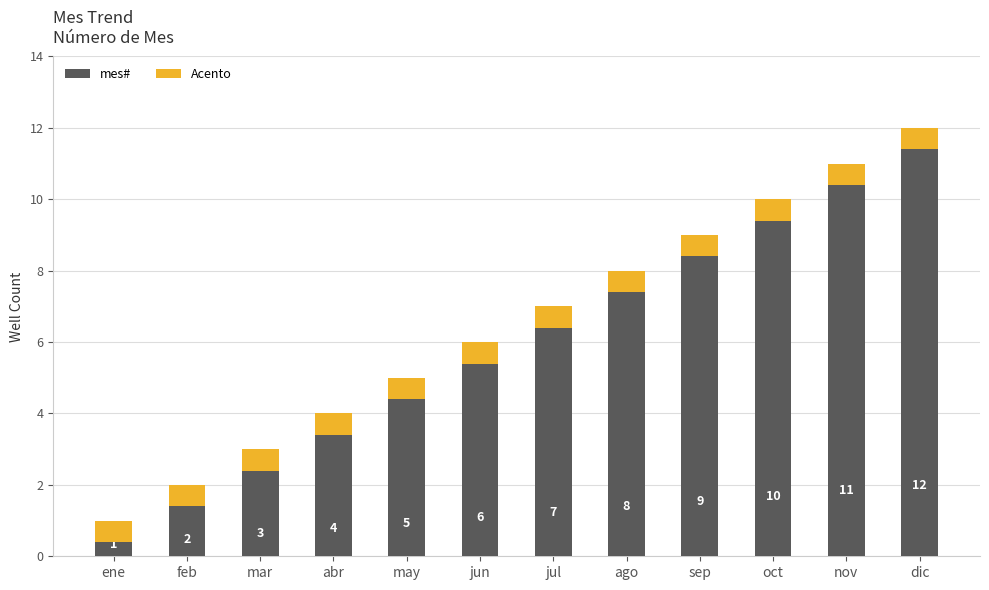

Where does the data first go above 7?

ago